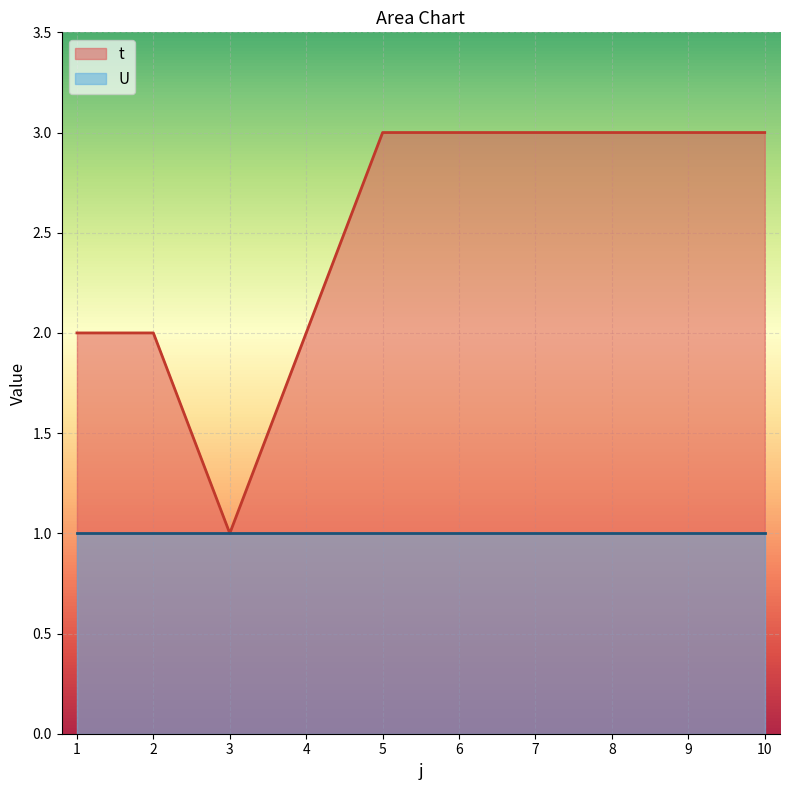

What is the difference between the maximum and minimum values?

2